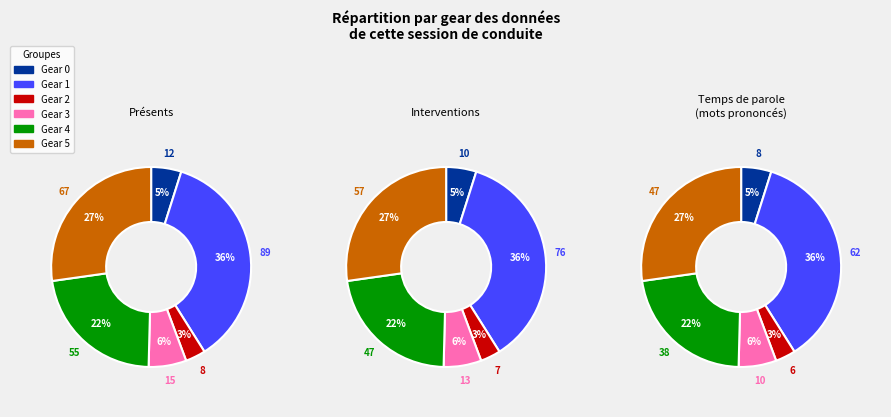

To the nearest percent, what is the average slice percentage?

17%